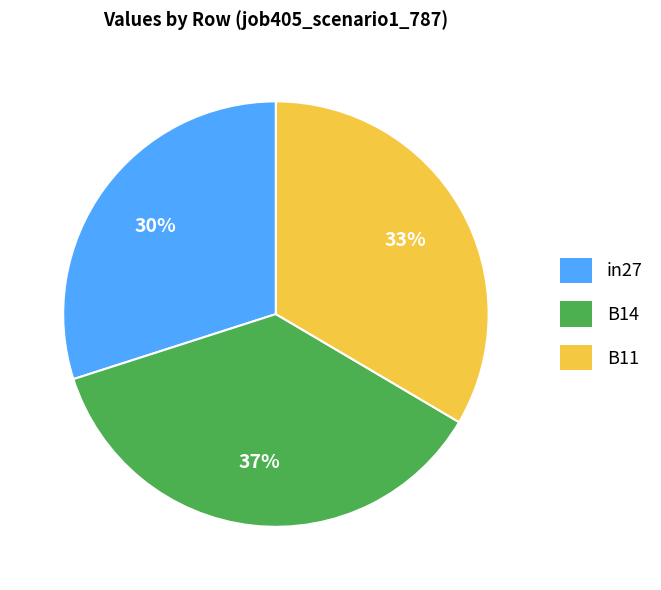

Rank the categories by value from lowest to highest.

in27, B11, B14